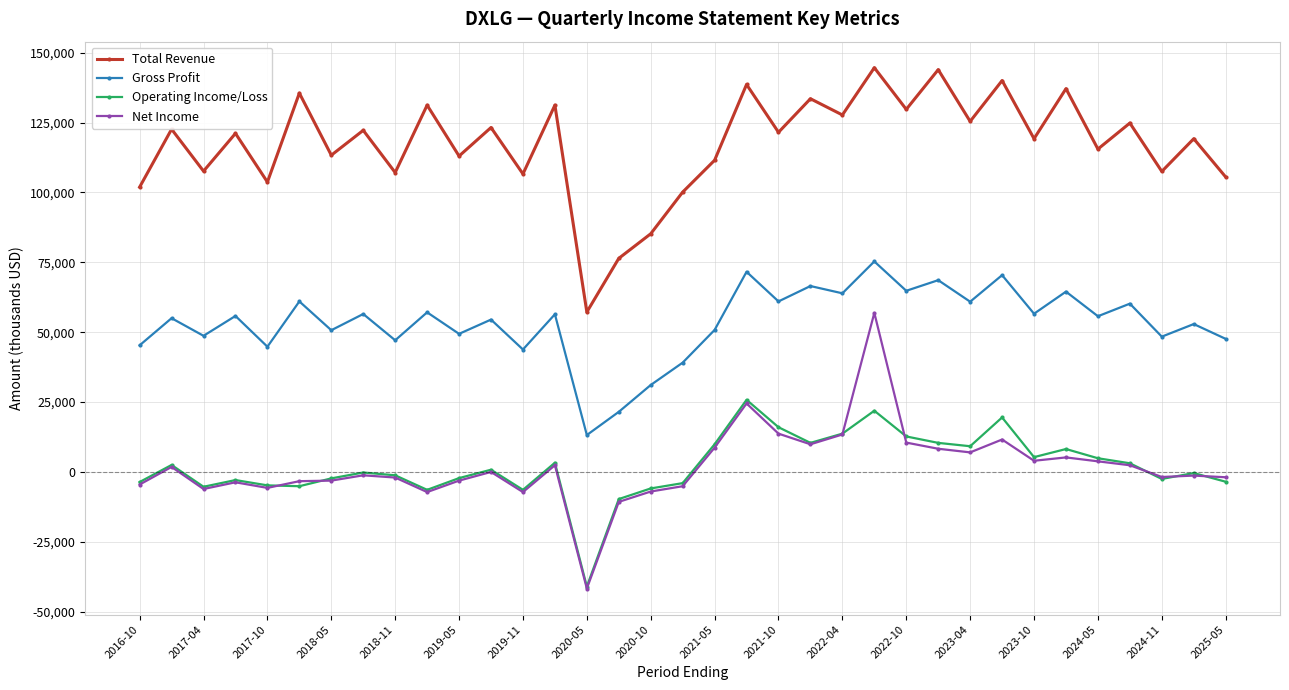

Which series has the largest total across all categories?

Total Revenue